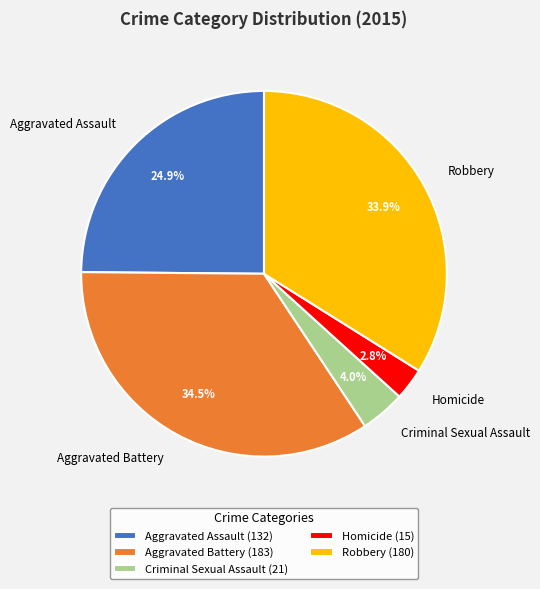

What percentage is NOT represented by Aggravated Battery?

65.5%